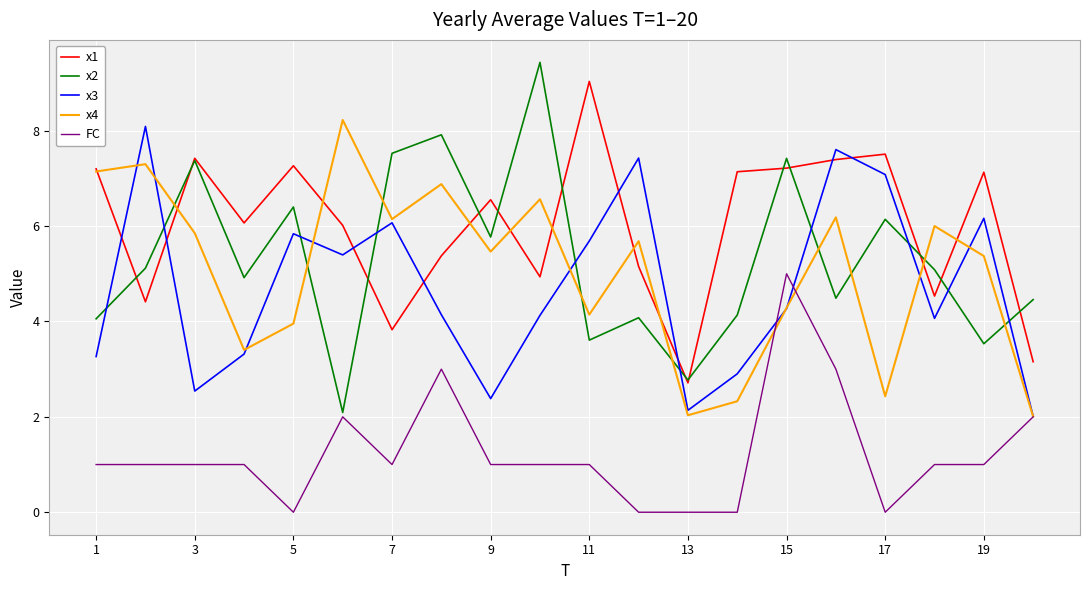

Which series has the largest total across all categories?

x1